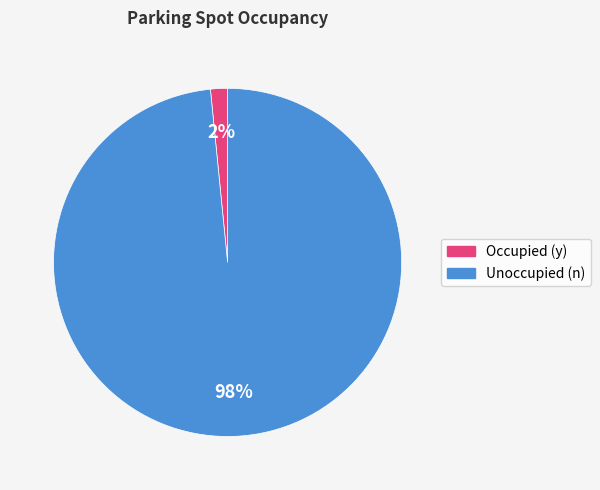

To the nearest percent, what is the average slice percentage?

50%